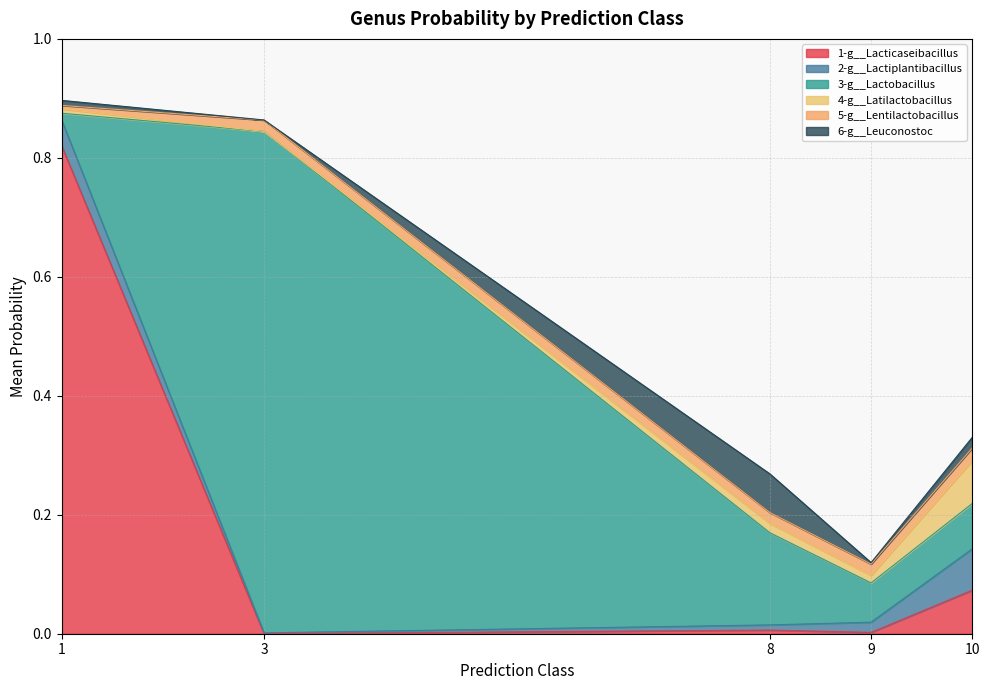

Does the chart display data point markers on the line(s)?

No